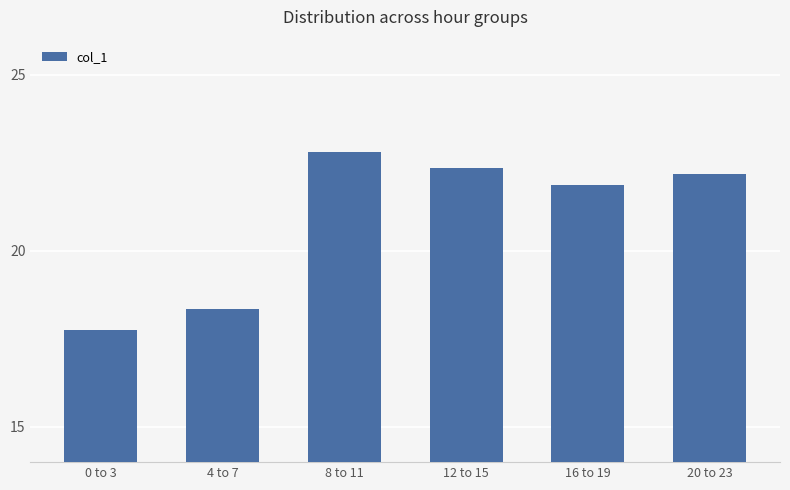

What is the label of the 3rd bar from the left?

8 to 11